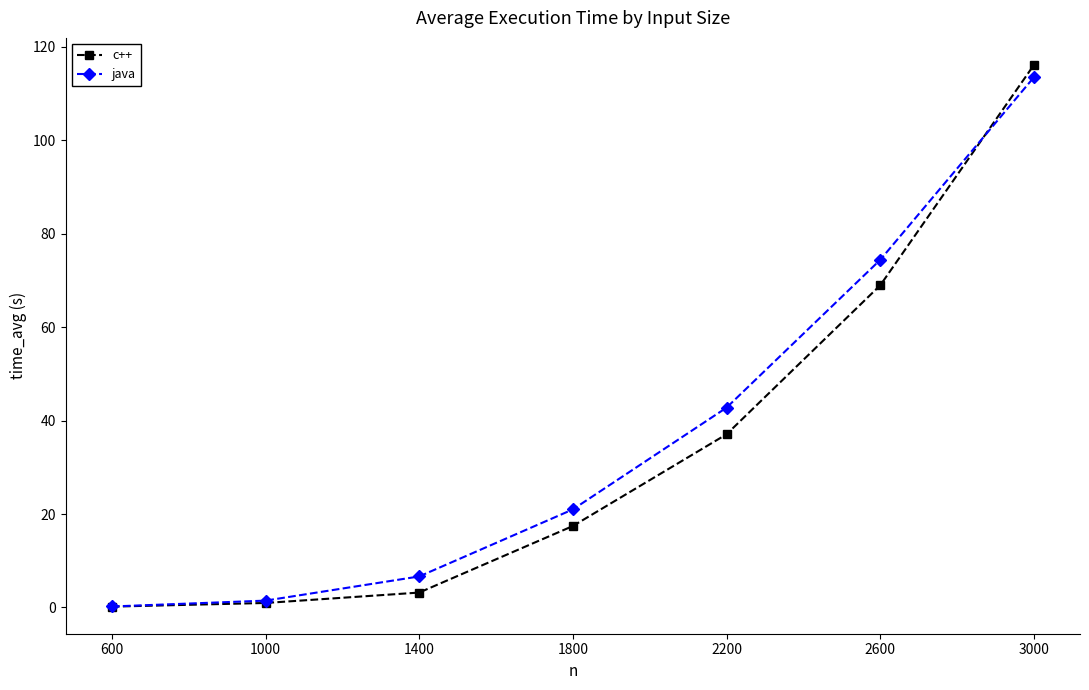

True or false: java has a value of 21.0 at 1800.

True